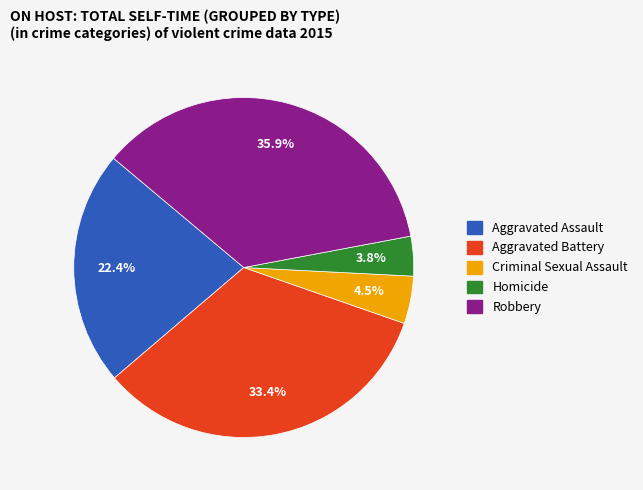

To the nearest percent, what is the average slice percentage?

20%